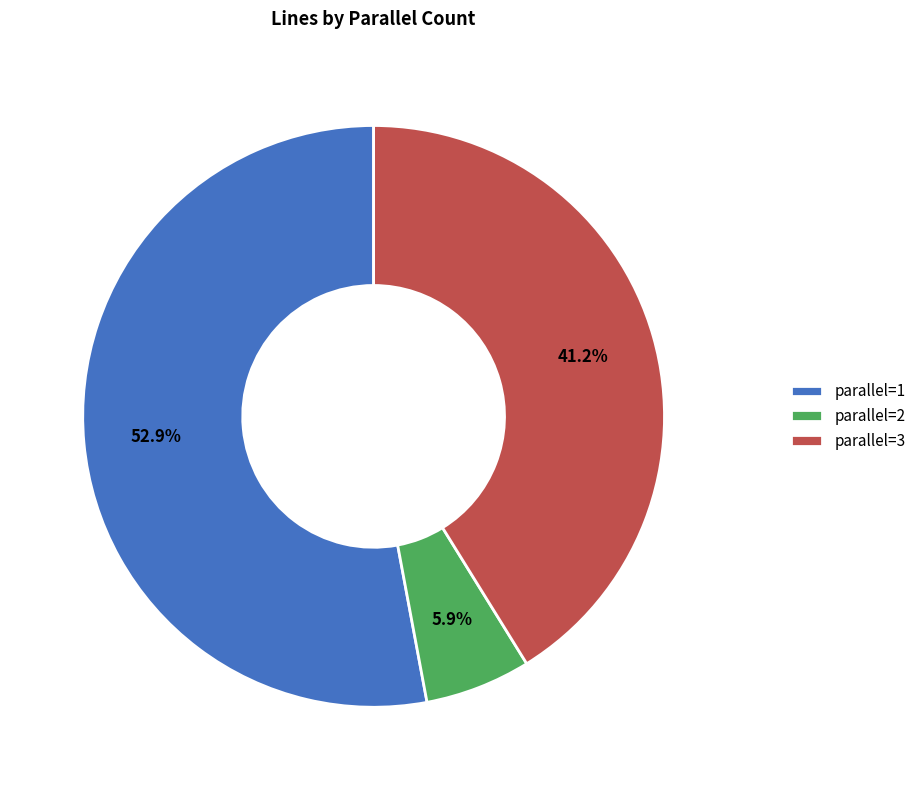

Count the number of slices in the pie.

3